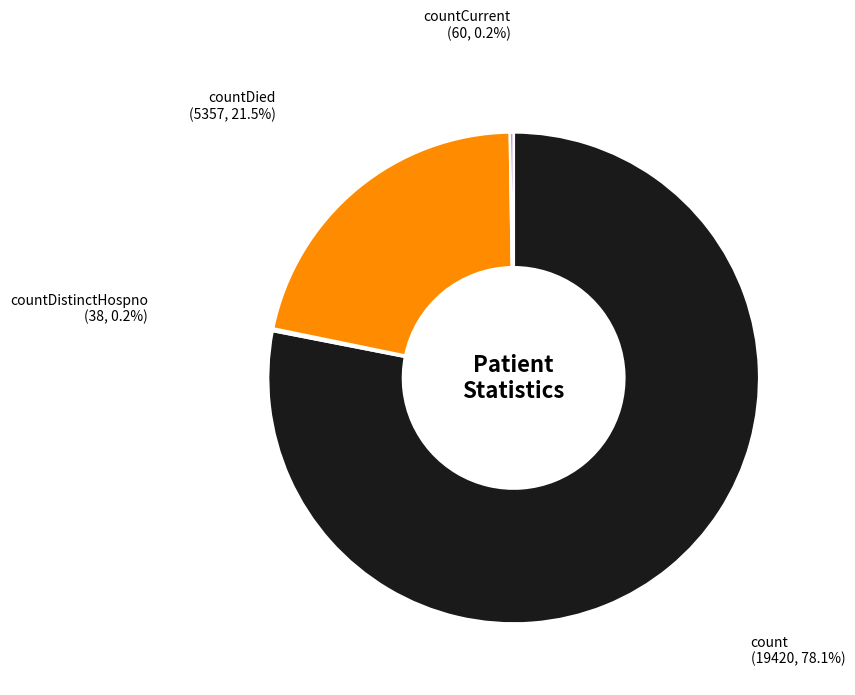

To the nearest percent, what is the difference between the countDied and count slice percentages?

57%